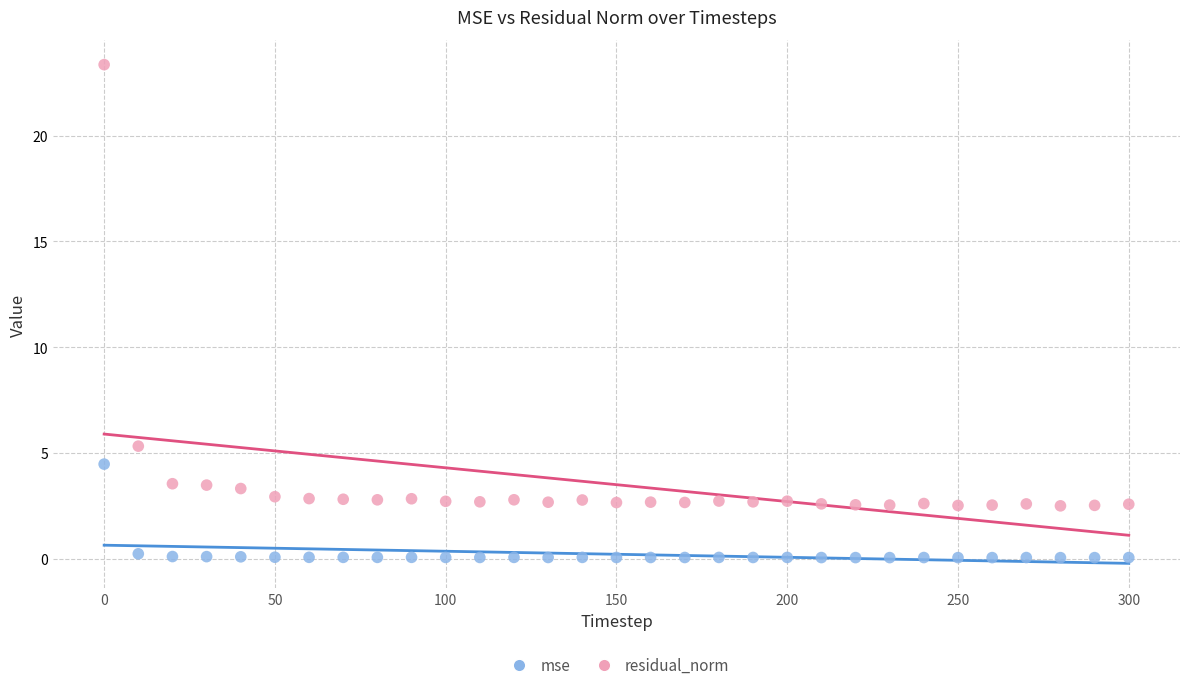

What is the X range (max minus min) for the scatter plot?

300.0